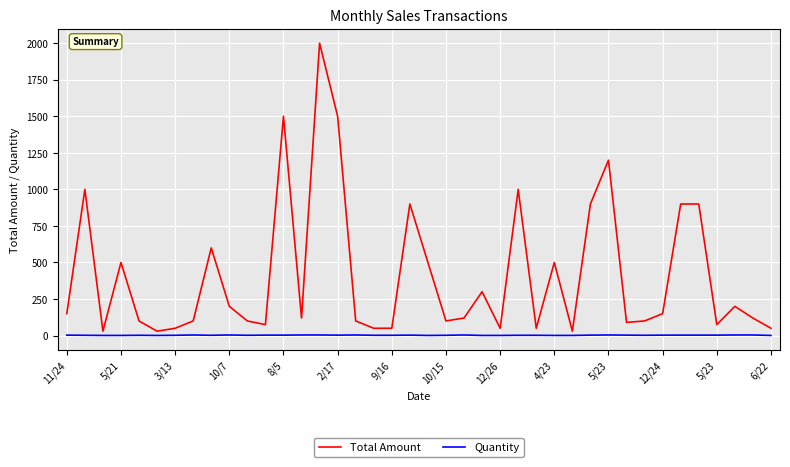

What is the maximum value shown in the chart?

2000